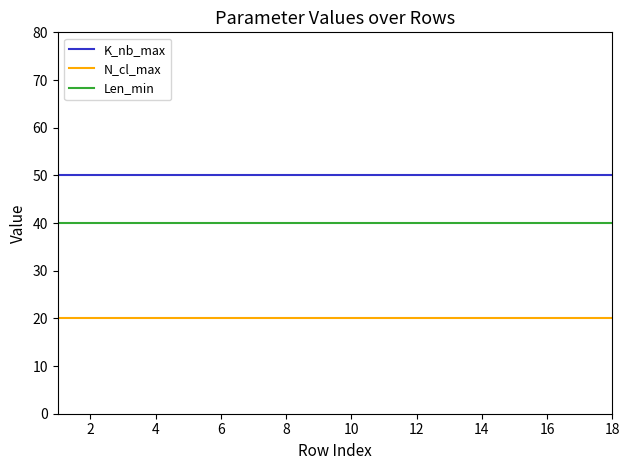

Which series has the largest total across all categories?

K_nb_max